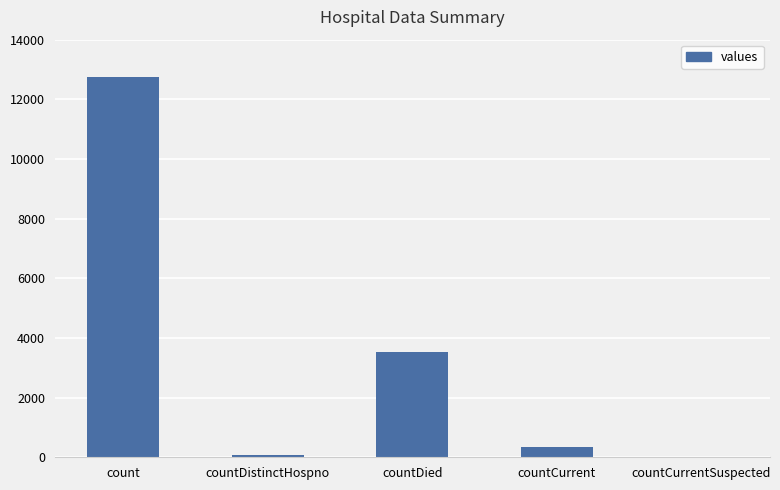

Which label corresponds to the largest value in the chart?

count